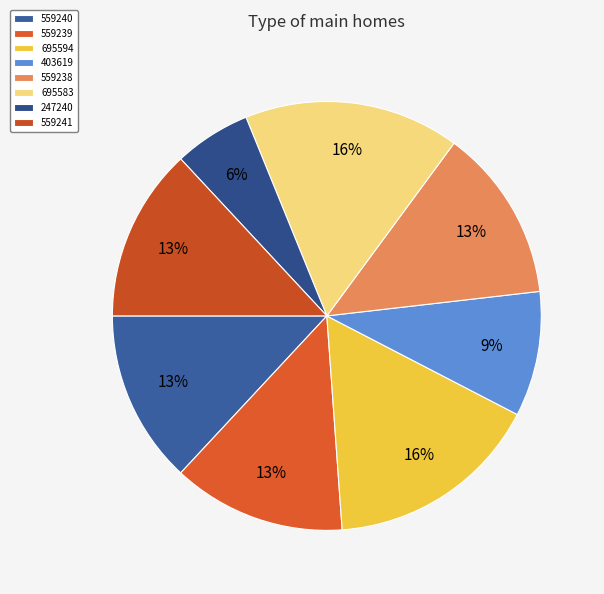

What is the total percentage of 403619 and 247240?

15.2%